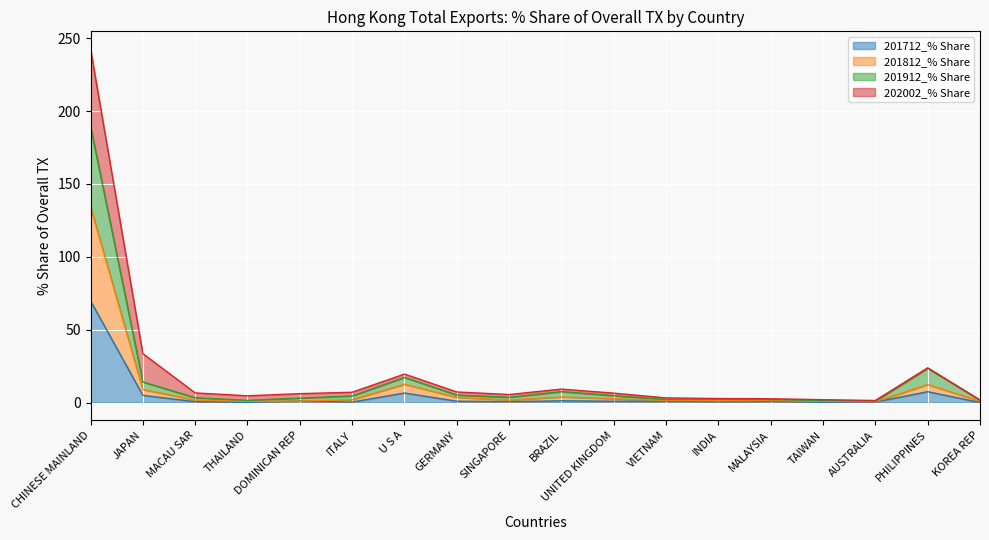

At which category is the sum across all series the highest?

CHINESE MAINLAND